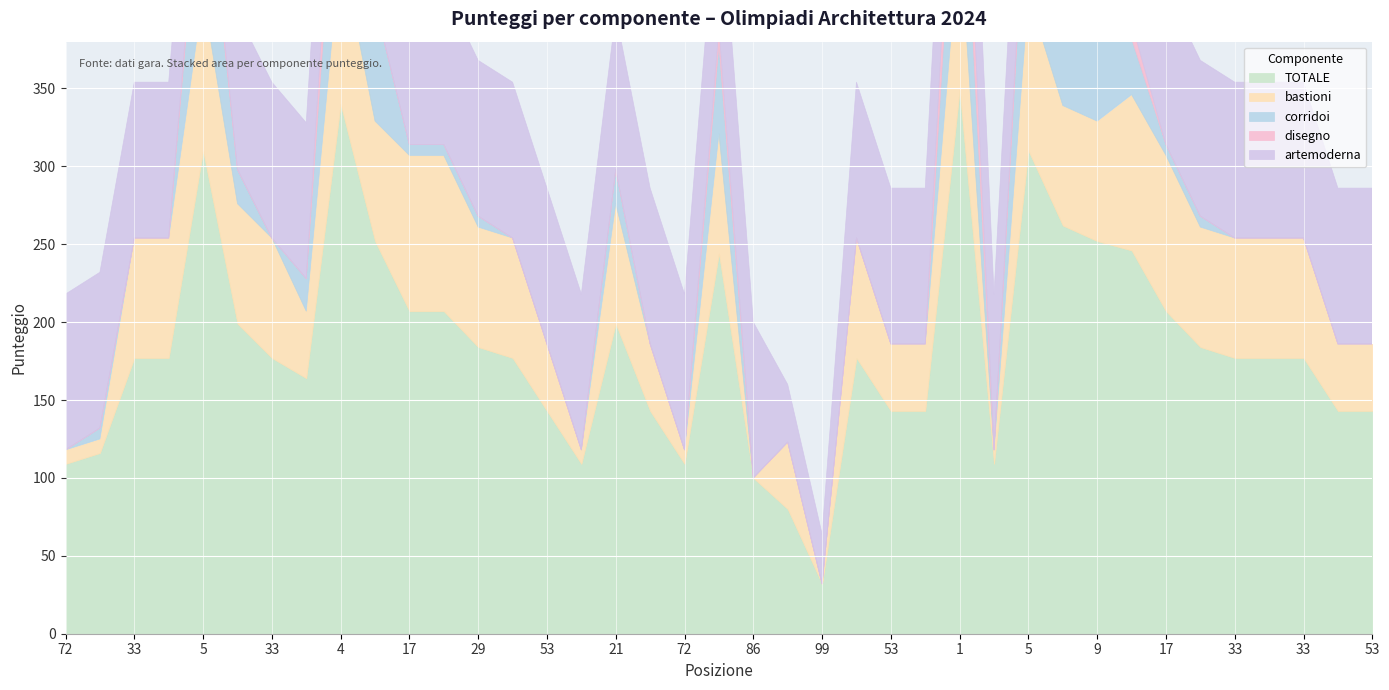

Between 5 and 29, which series saw the biggest shift?

TOTALE